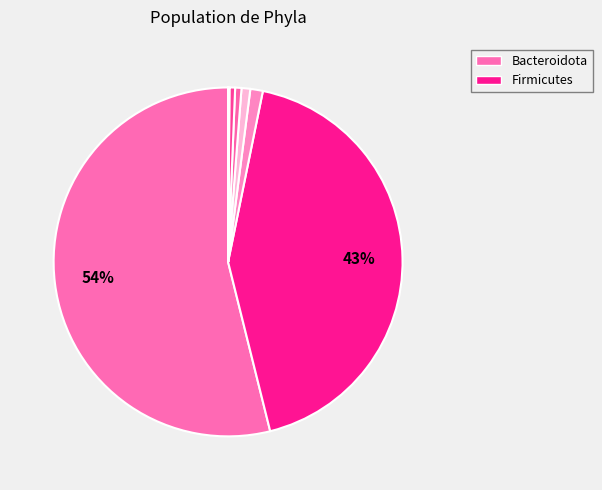

To the nearest percent, what is the average slice percentage?

9%